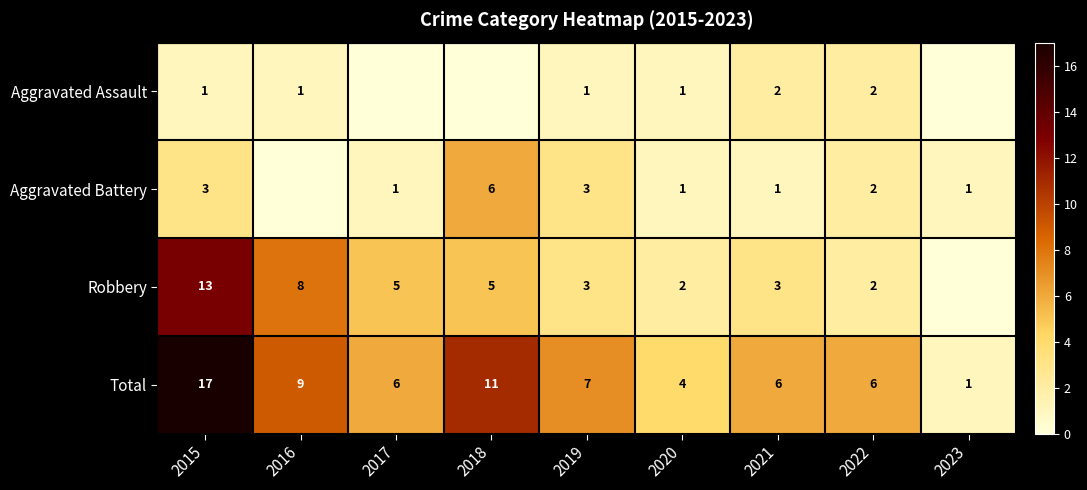

Between 2019 and 2020, which series saw the biggest shift?

Total